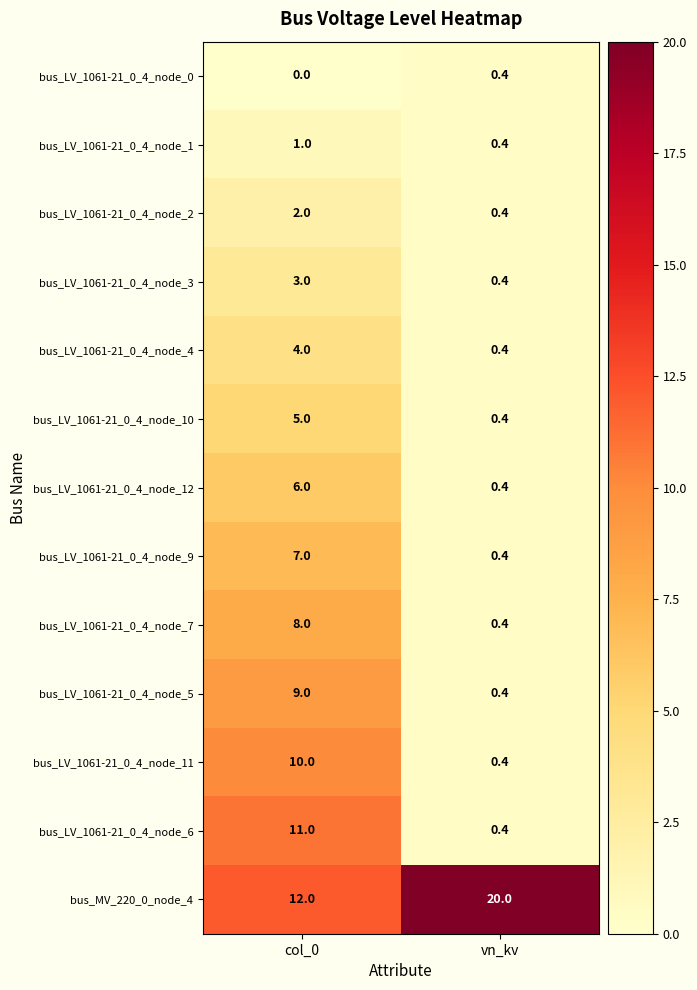

Which label corresponds to the smallest value in the chart?

col_0